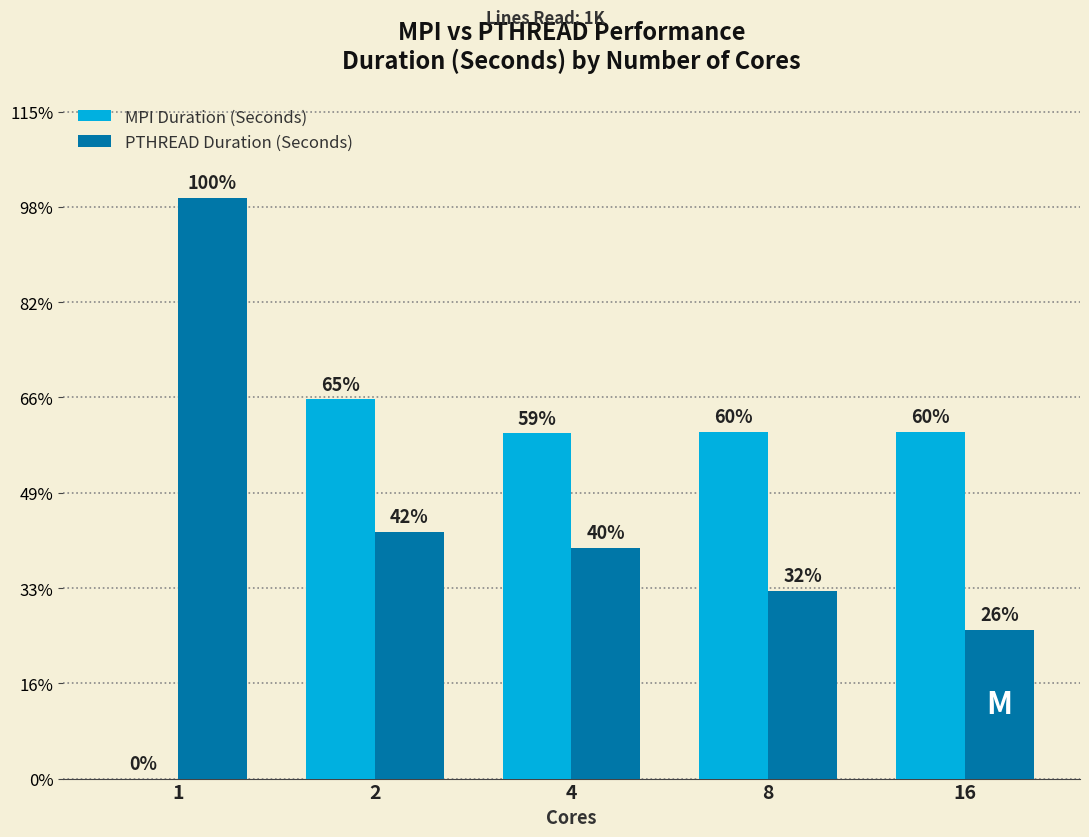

The MPI Duration (Seconds) series shows -33.0 at 1. True or false?

False